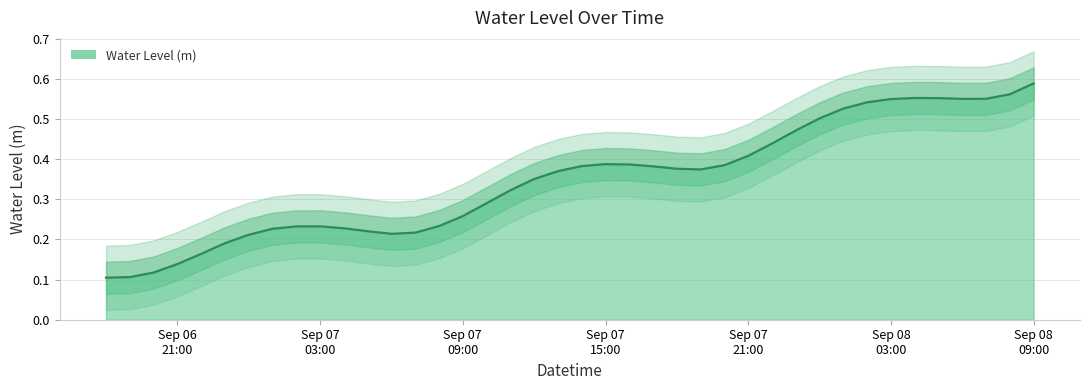

What is the difference between the maximum and minimum values?

0.5